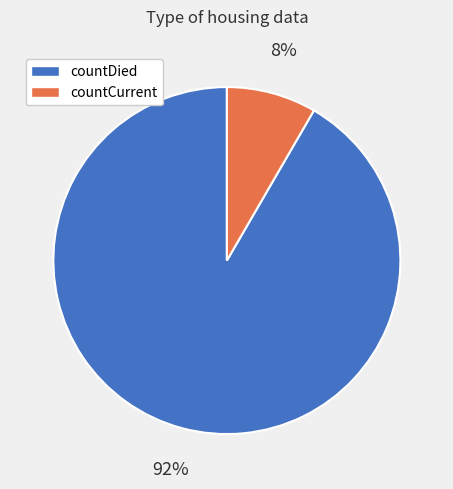

What is the smallest slice in the pie chart?

countCurrent